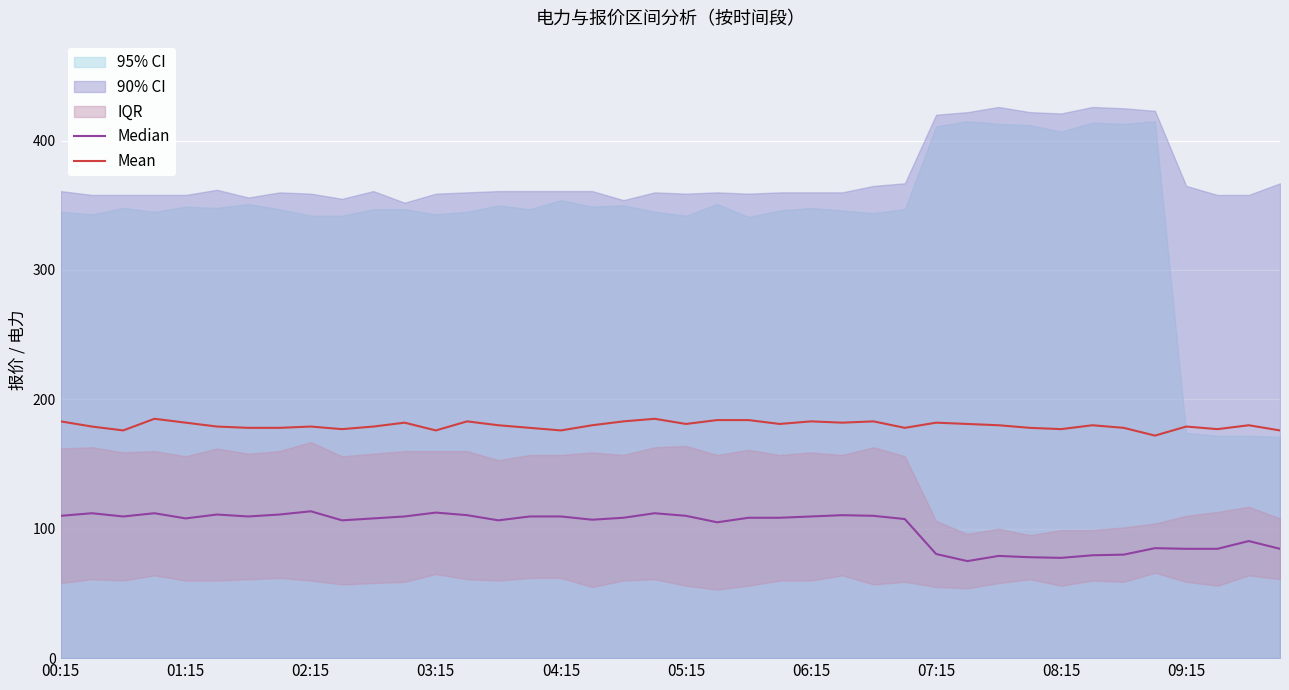

What position from the right is 22?

18